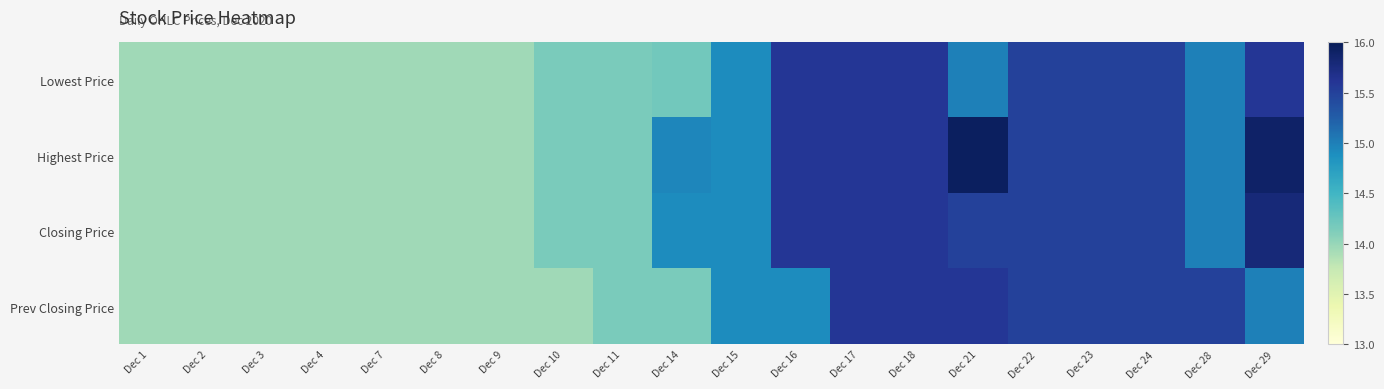

What is the total value across all series at Dec 17?

62.4